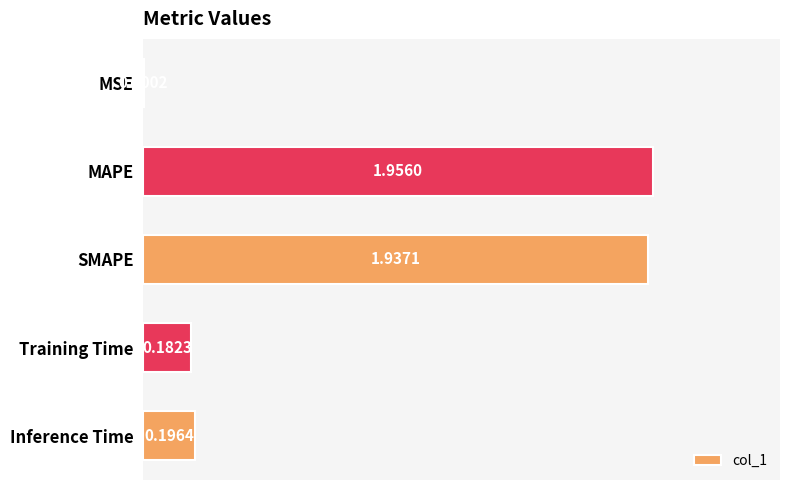

Does the chart contain stacked bars?

No